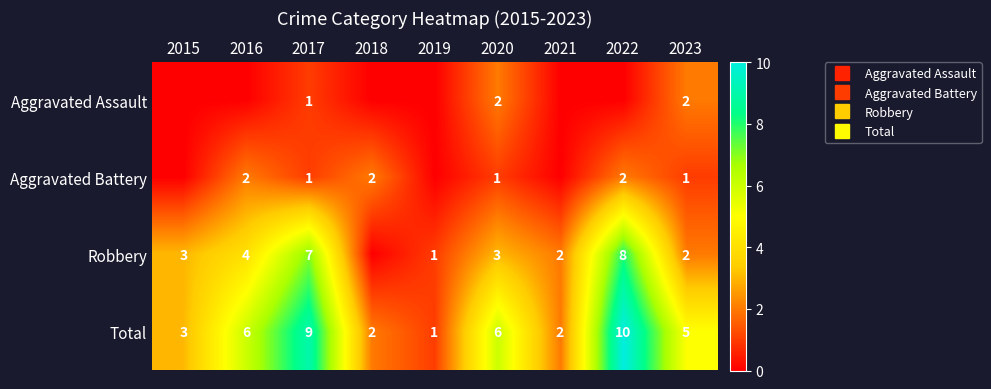

Which category has the highest value across all series?

2022